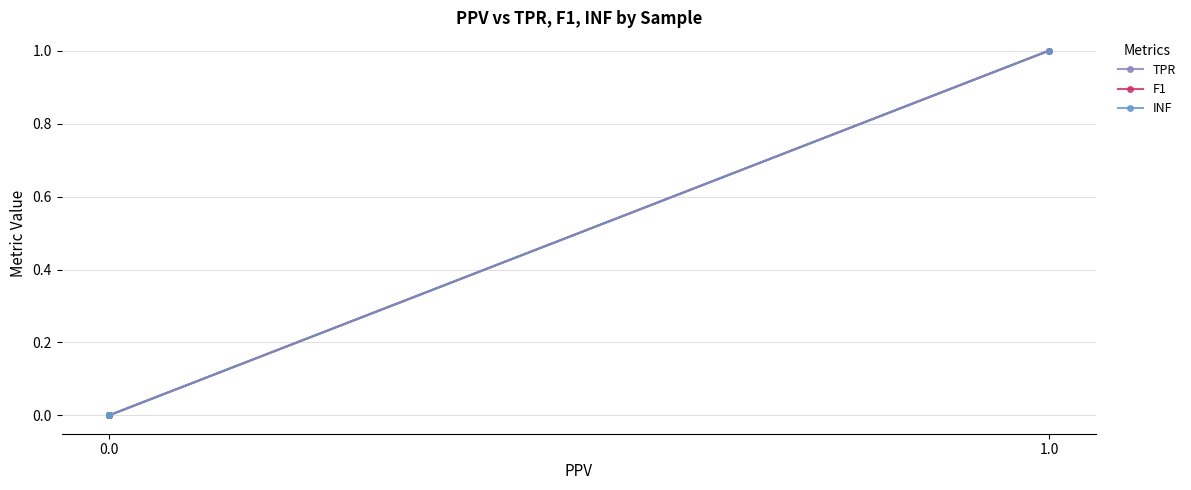

Does the chart have visible grid lines?

Yes